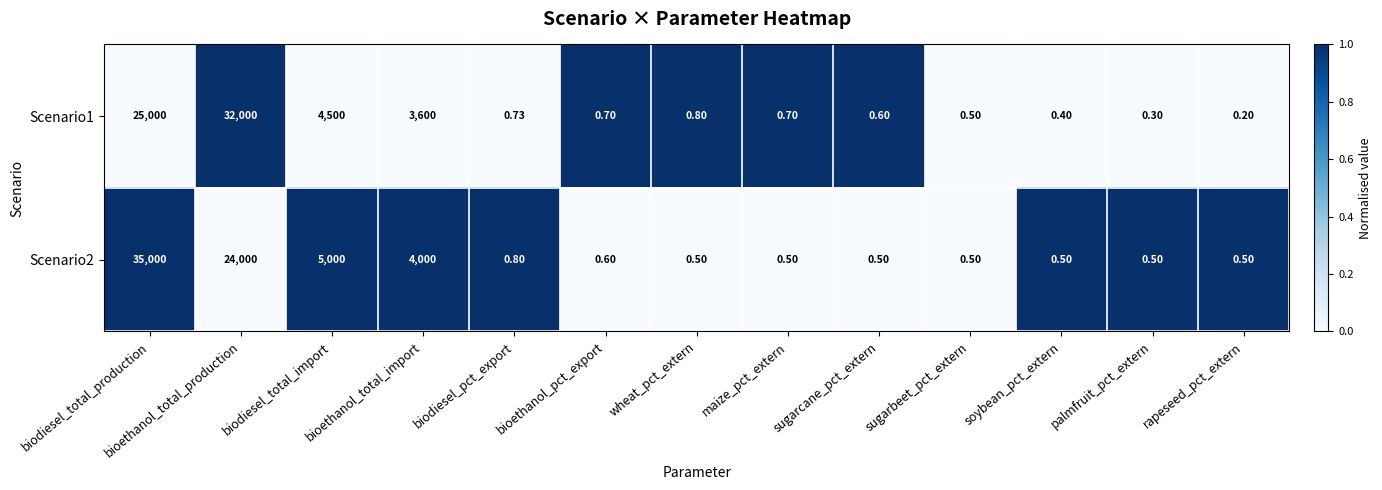

Which series changed the most between bioethanol_total_import and sugarcane_pct_extern?

Scenario2